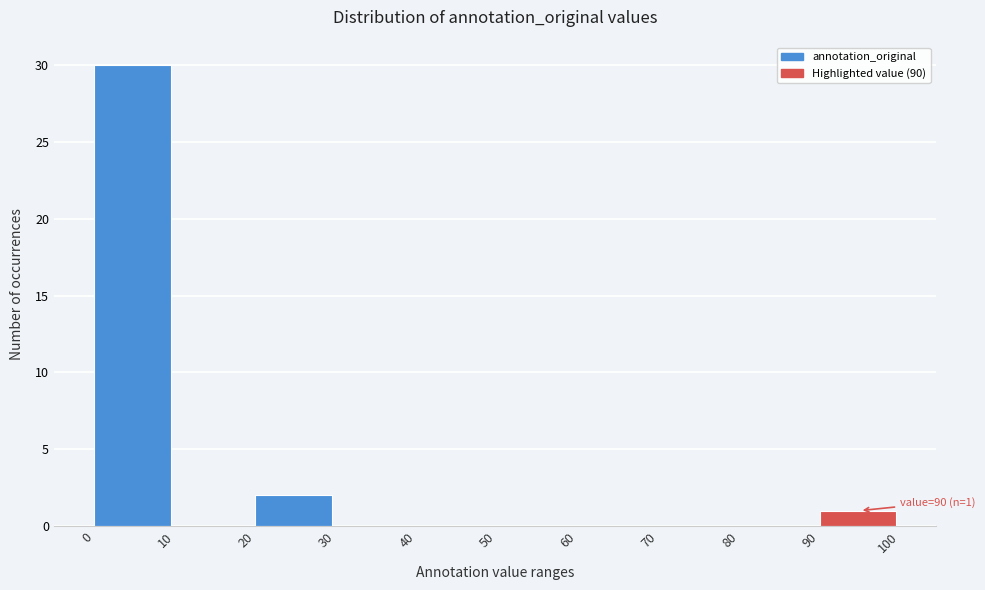

Over which range of the x-axis is the bar tallest?

0 to 10